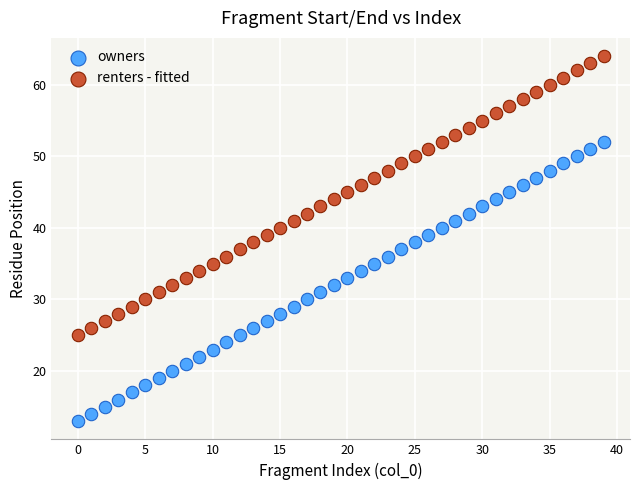

Which series contains the lowest Y value?

owners